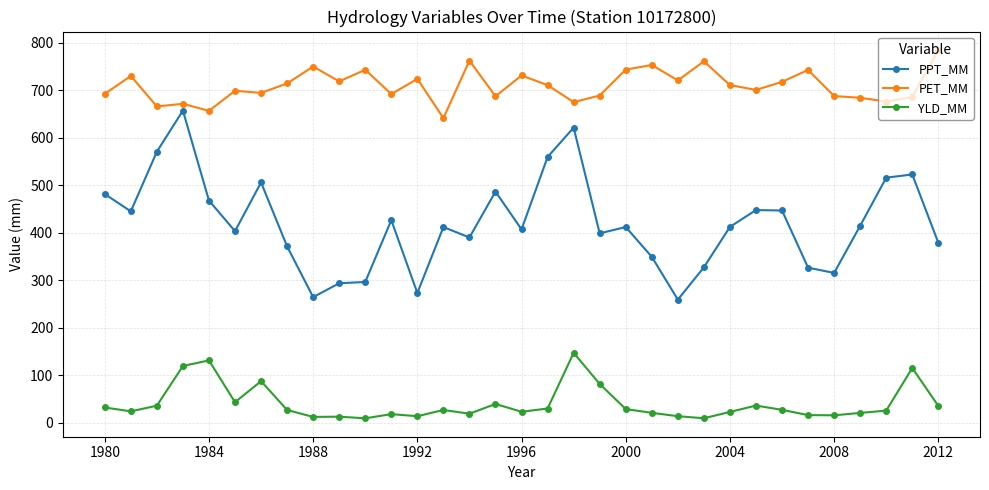

Does the chart have visible grid lines?

Yes